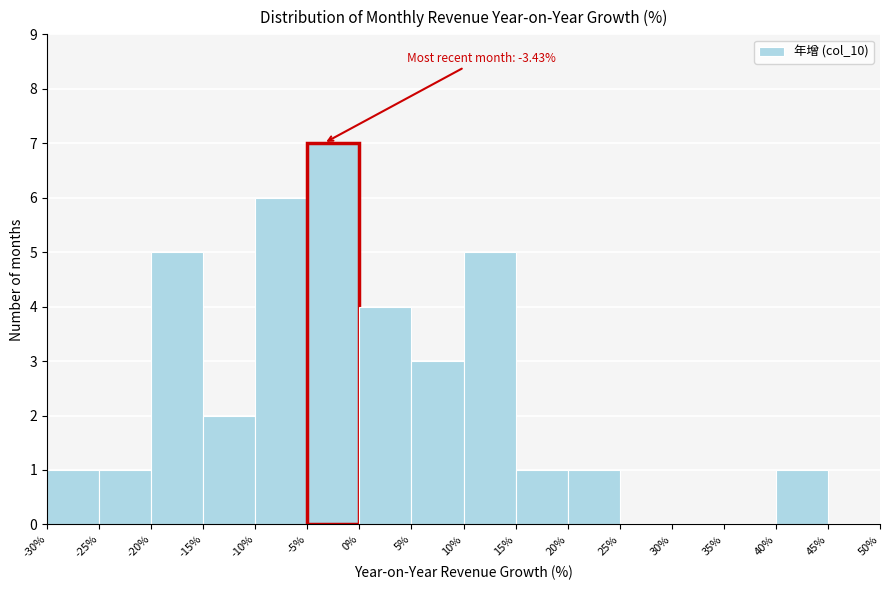

Which range on the x-axis has the tallest bar?

-5% to 0%